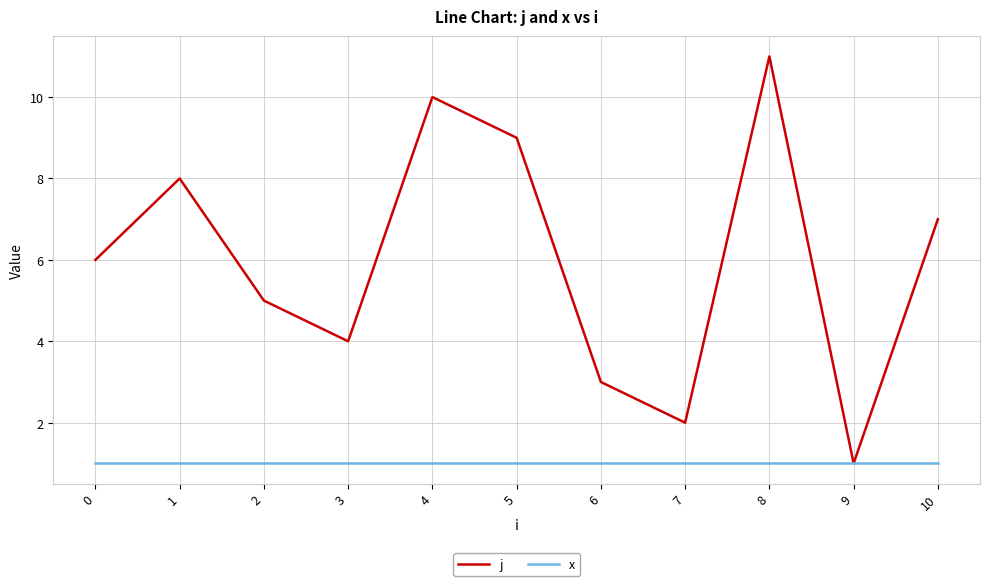

At 10, list the series in order from smallest to largest.

x, j